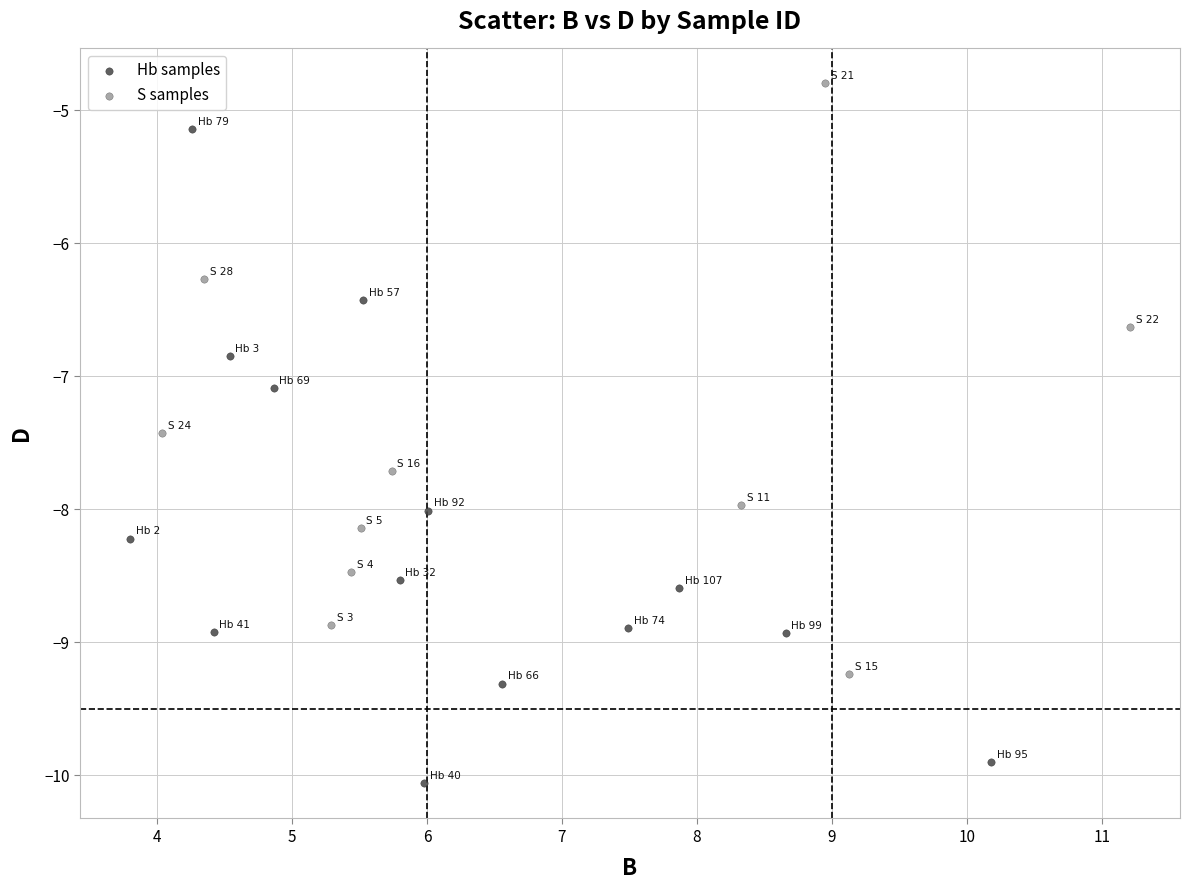

Which series reaches the maximum Y coordinate?

S samples